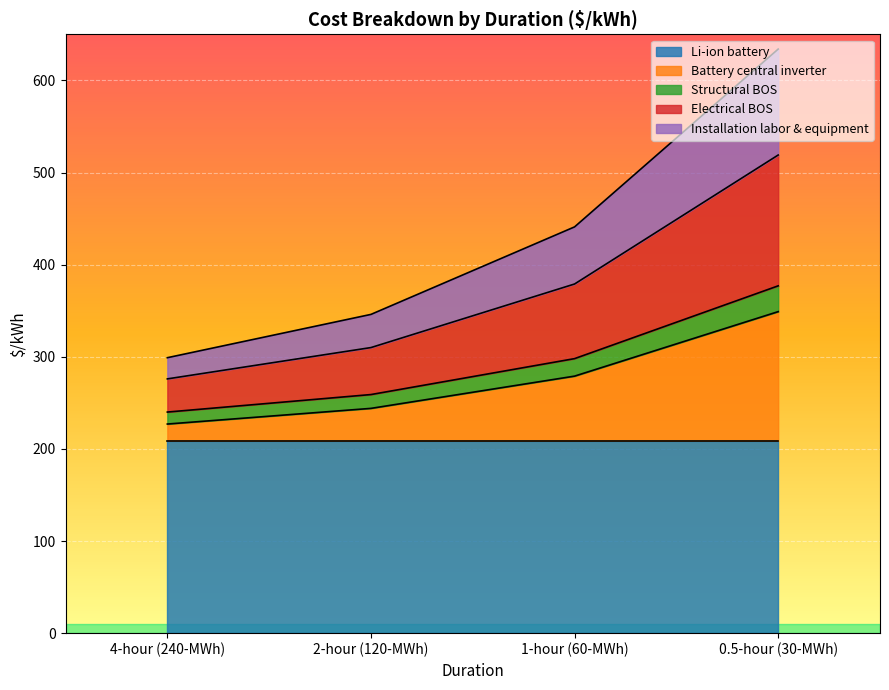

The Li-ion battery series shows 323 at 2-hour (120-MWh). True or false?

False